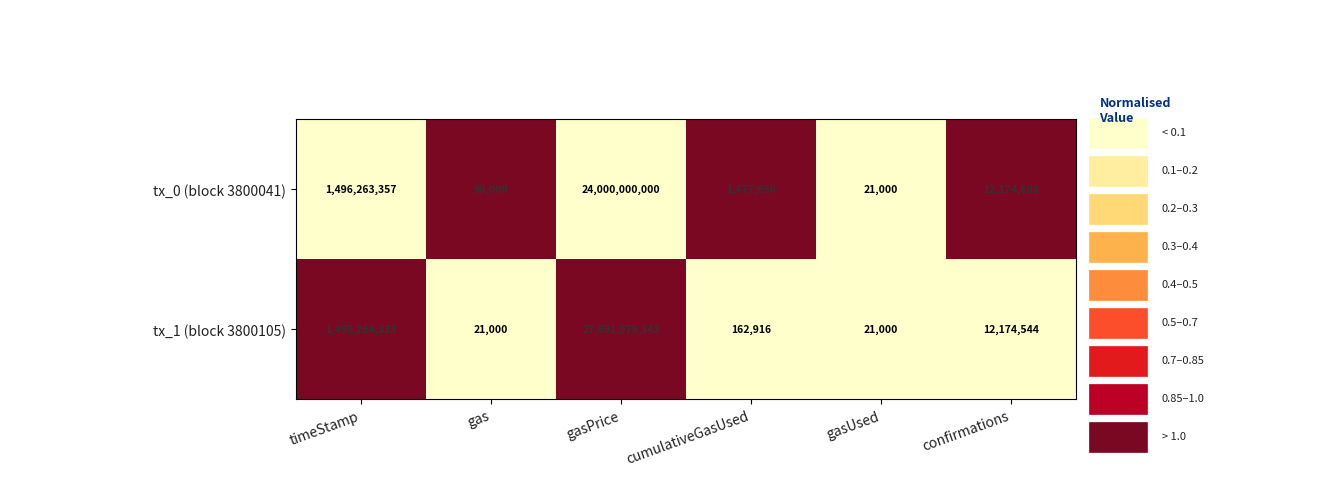

At which label is tx_1 (block 3800105) closest to 13846000171?

timeStamp